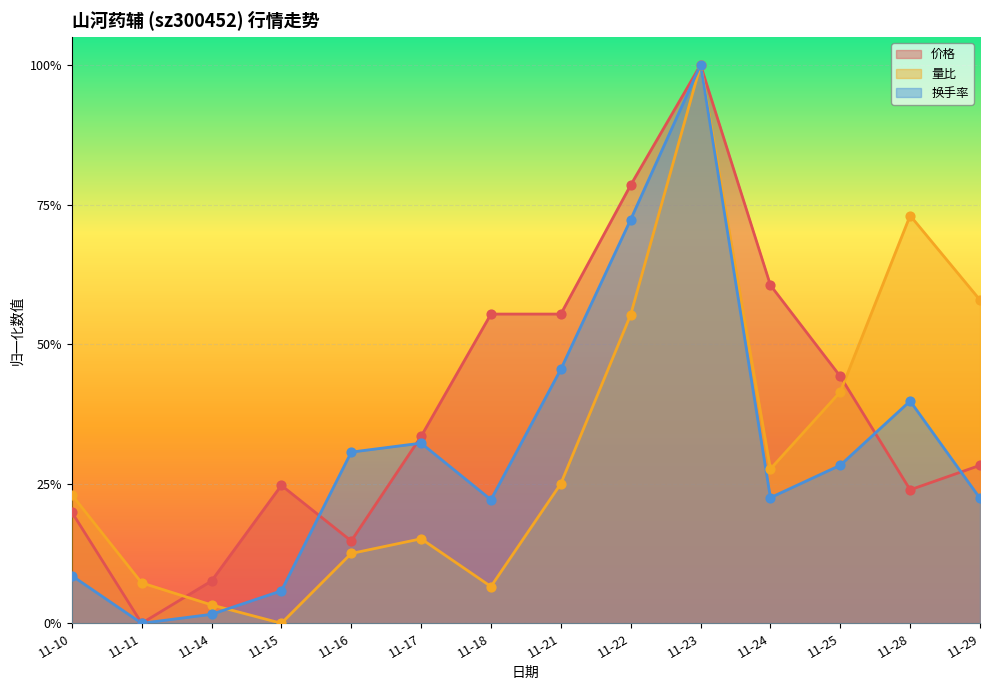

Which series has the largest Y range (max minus min)?

换手率